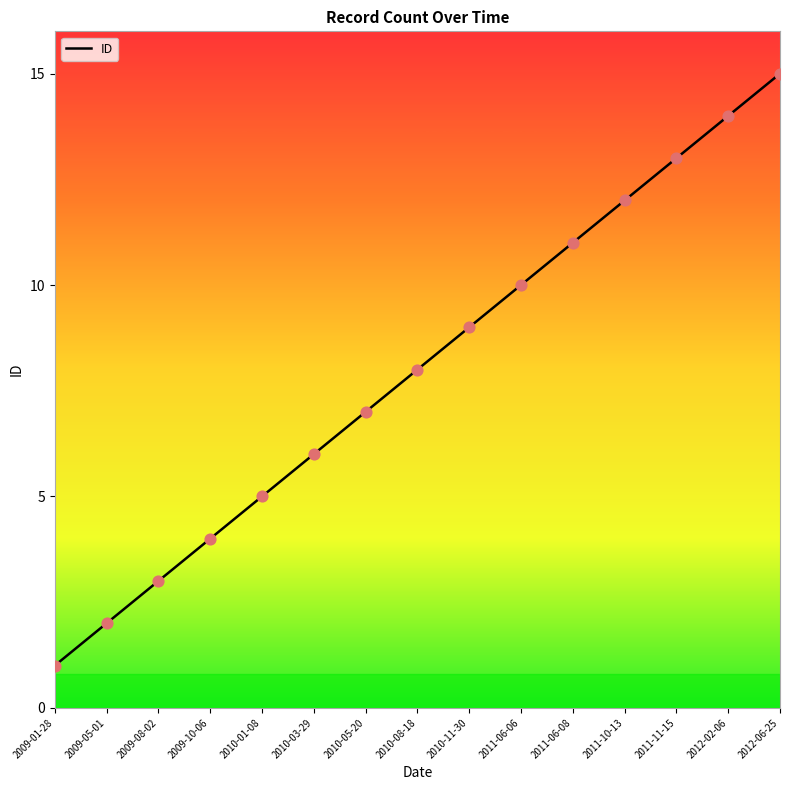

What is the change in value from 2010-03-29 to 2011-11-15?

+7